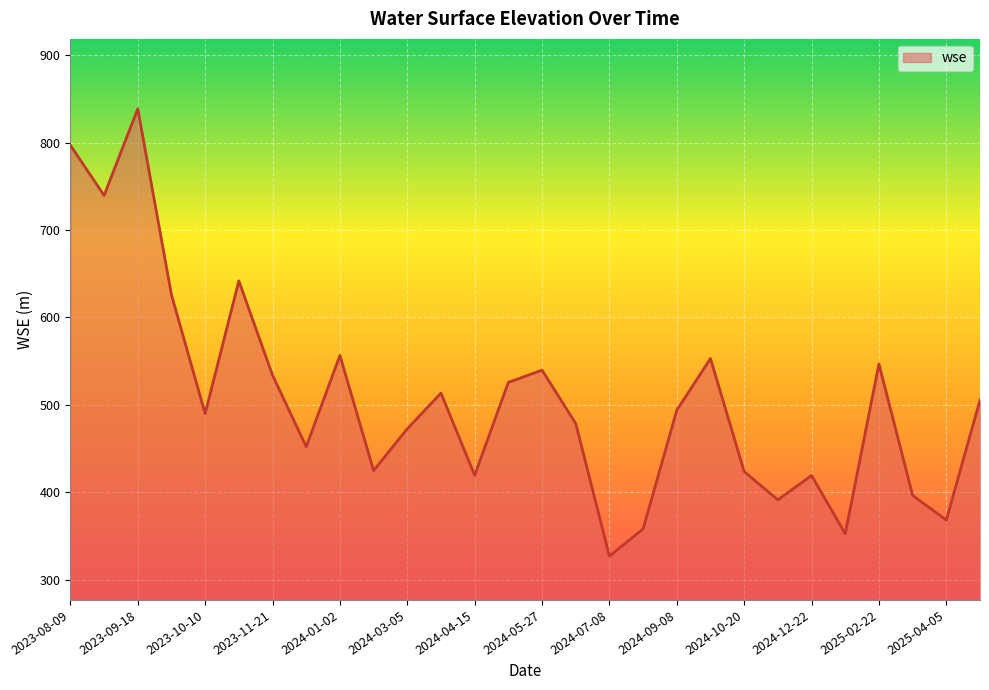

What is the maximum value shown in the chart?

838.5